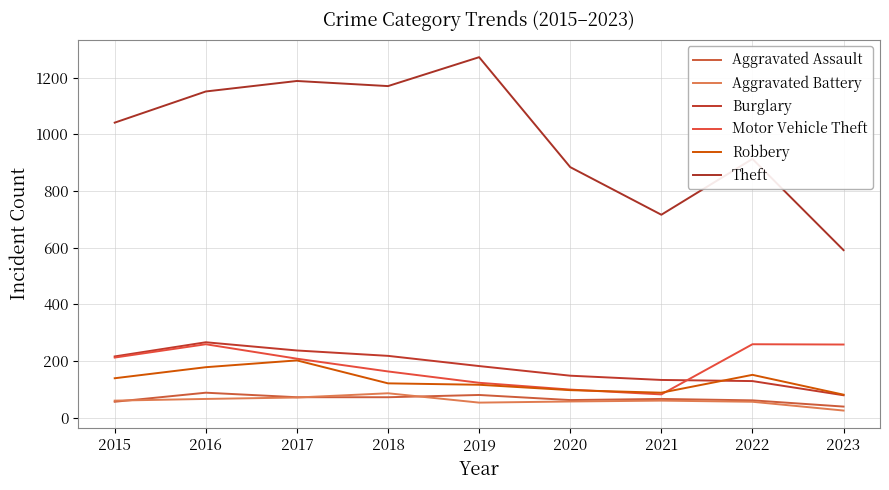

What is the spread (max minus min) of values at 2016?

1085